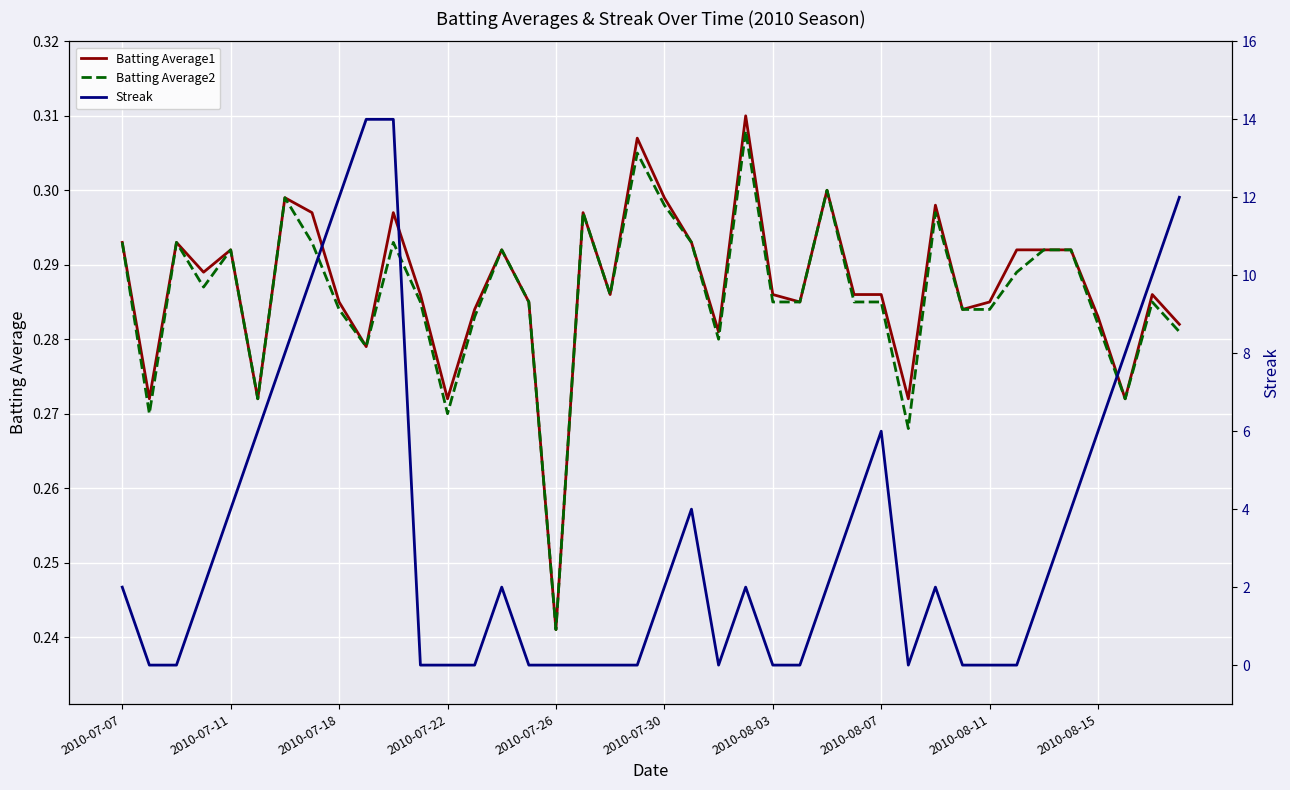

Where is Batting Average1 nearest to the value 0?

2010-07-26